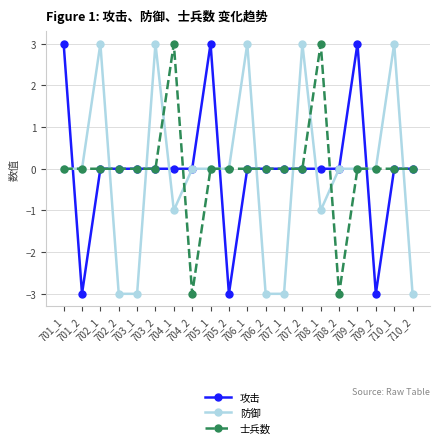

What is the difference between the maximum and minimum values in the 攻击 series?

6